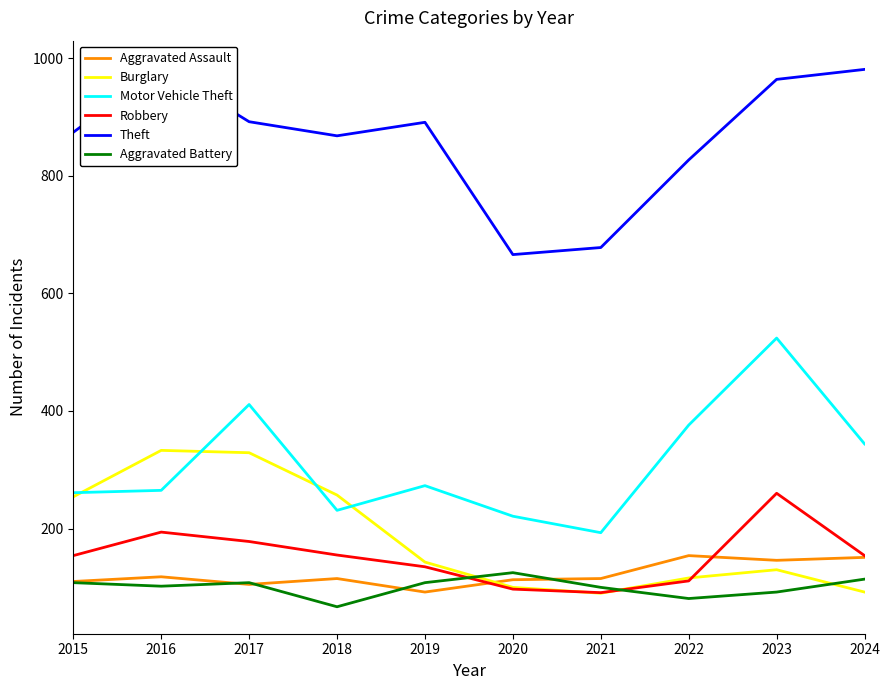

True or false: Theft and Aggravated Battery cross at least once.

False